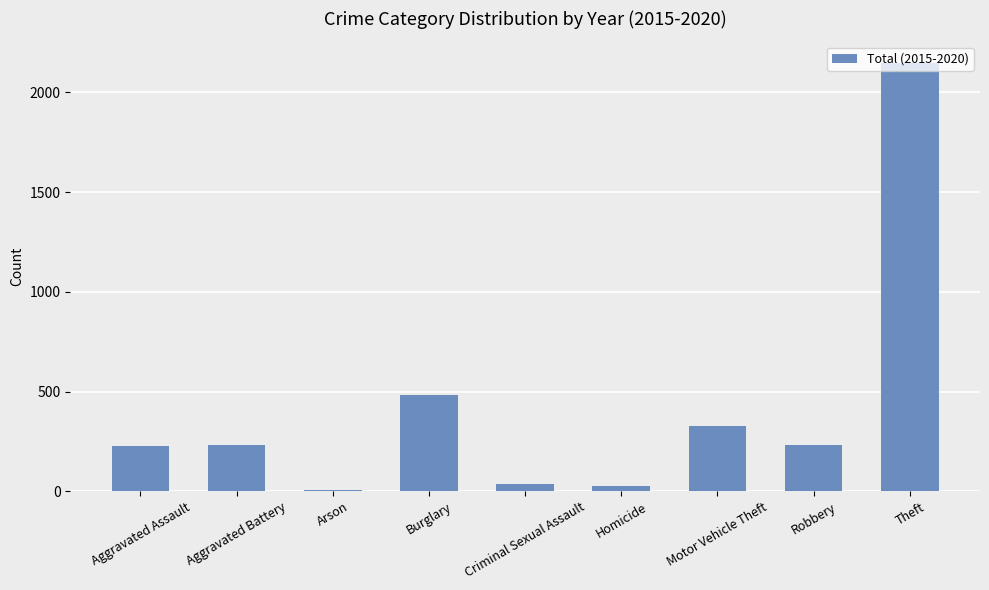

The value at Theft is 1421. True or false?

False